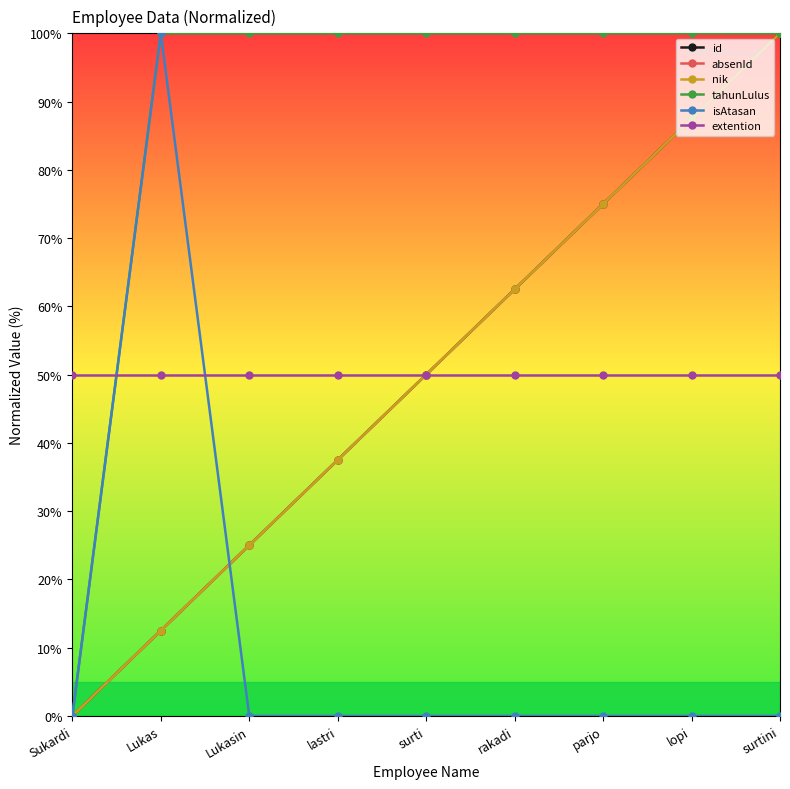

Which has a higher value, Lukasin or surtini?

surtini